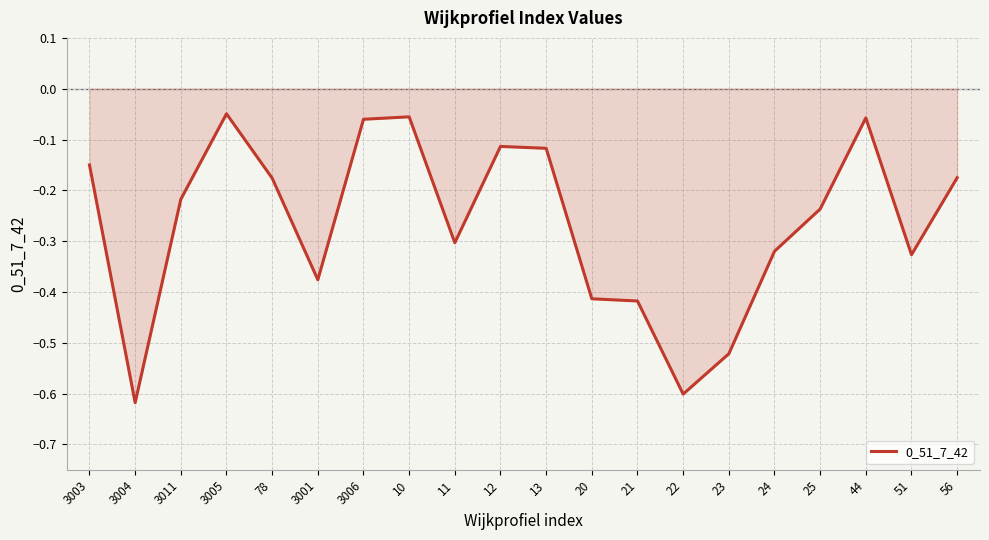

True or false: the data shows -0.2 at 20.

False